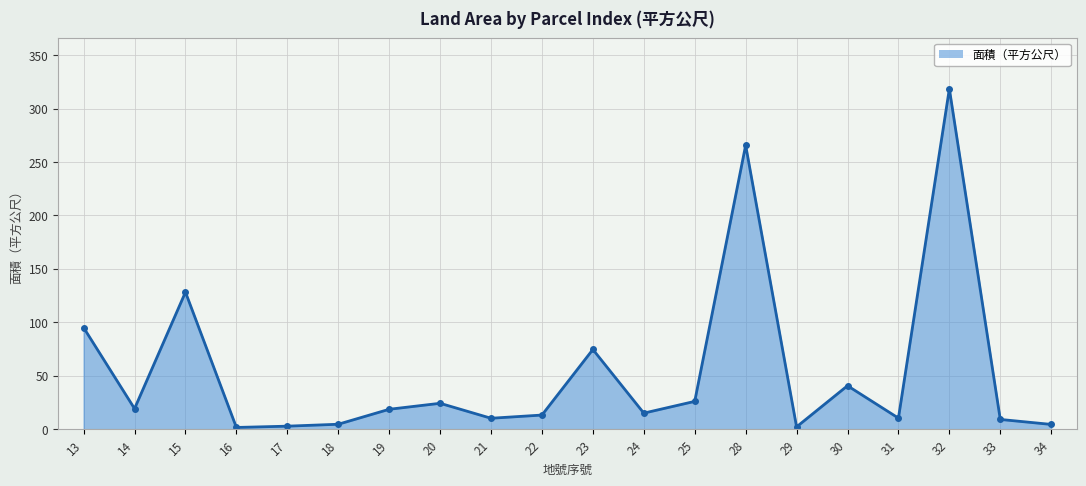

How many interior local peaks (higher than both neighbors) does the data have?

6